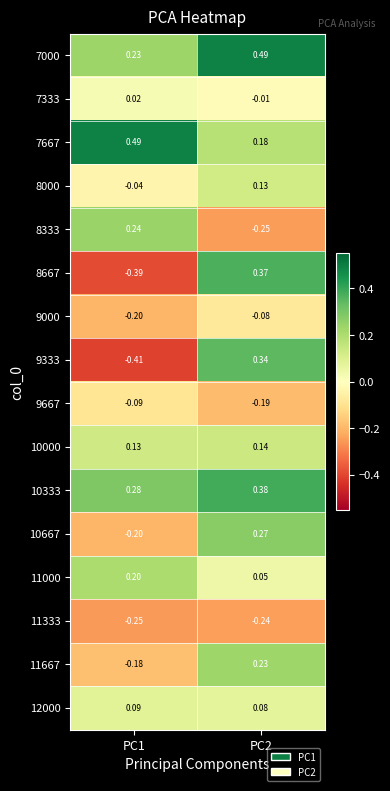

Reading left to right, list all the values displayed in this chart.

7000: PC1=0.2	PC2=0.5
7333: PC1=0.0	PC2=-0.0
7667: PC1=0.5	PC2=0.2
8000: PC1=-0.0	PC2=0.1
8333: PC1=0.2	PC2=-0.2
8667: PC1=-0.4	PC2=0.4
9000: PC1=-0.2	PC2=-0.1
9333: PC1=-0.4	PC2=0.3
9667: PC1=-0.1	PC2=-0.2
10000: PC1=0.1	PC2=0.1
10333: PC1=0.3	PC2=0.4
10667: PC1=-0.2	PC2=0.3
11000: PC1=0.2	PC2=0.1
11333: PC1=-0.2	PC2=-0.2
11667: PC1=-0.2	PC2=0.2
12000: PC1=0.1	PC2=0.1